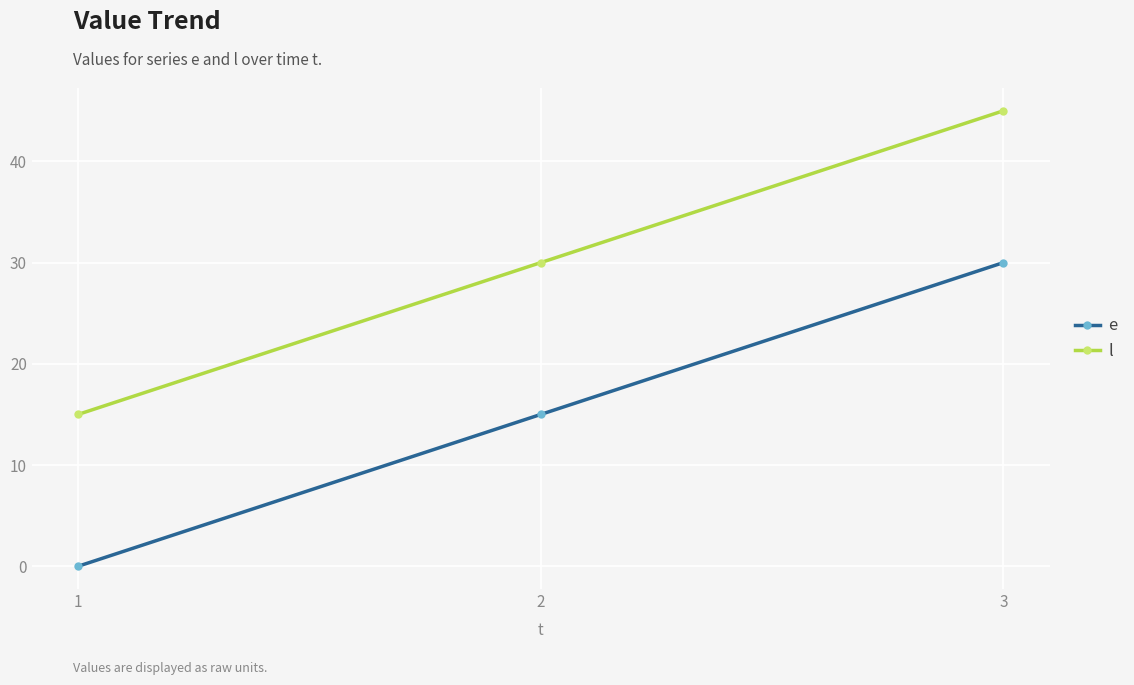

What is the difference between the highest and lowest values at 3?

15